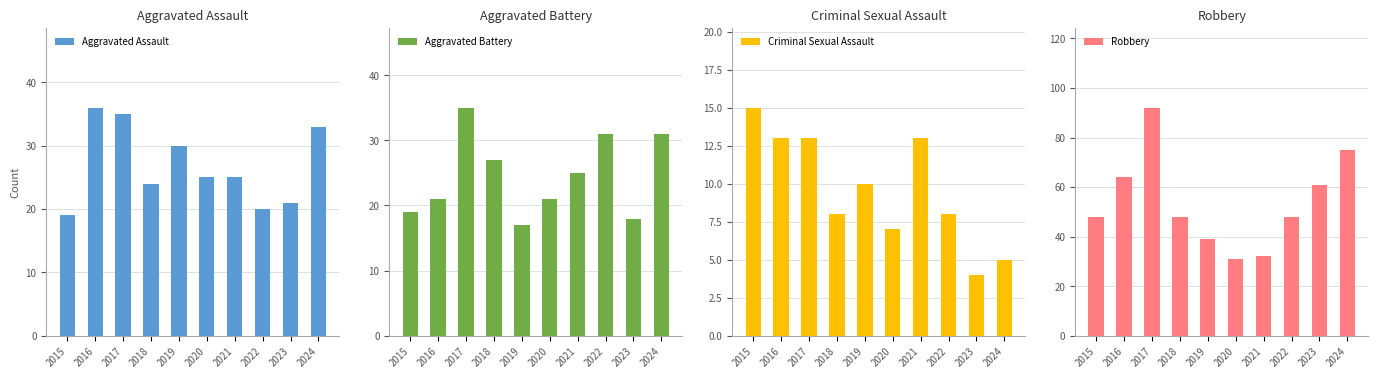

Between 2020 and 2023, which is larger?

2020